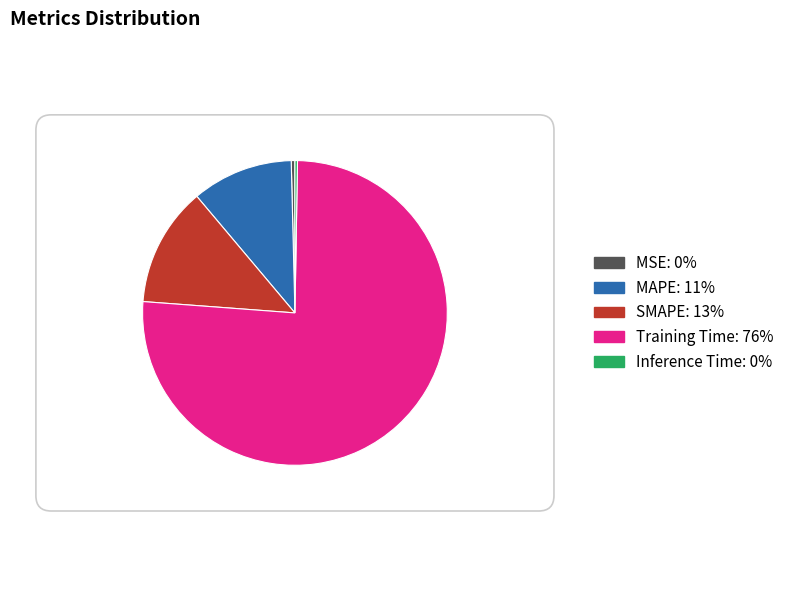

Do MSE and MAPE together represent more than half of the pie?

No